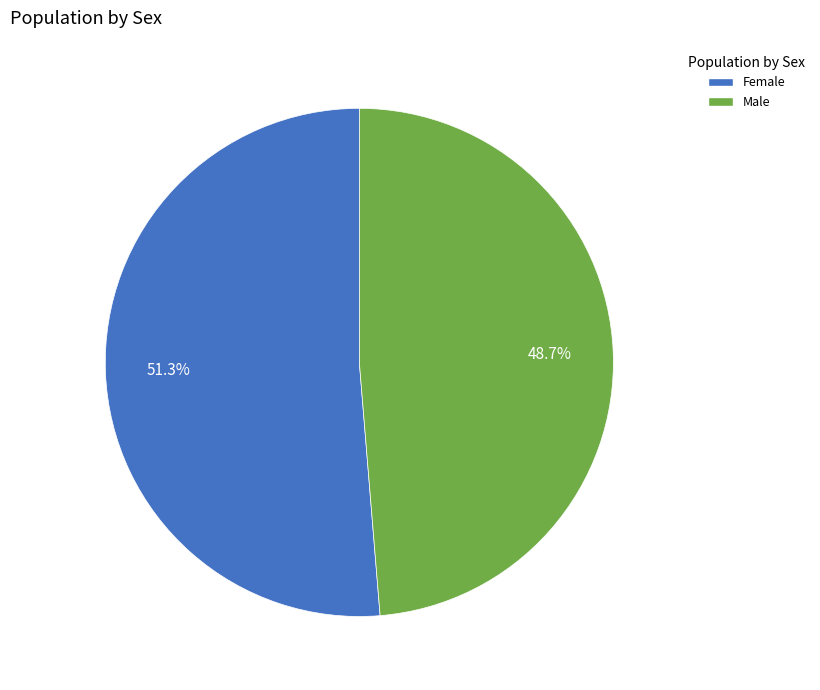

How many segments does this pie chart have?

2